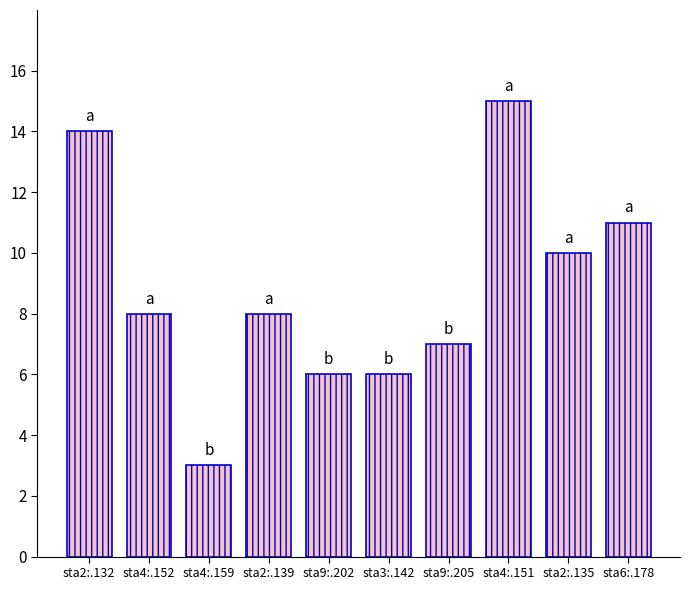

What is the change in value from sta2:.132 to sta6:.178?

-3